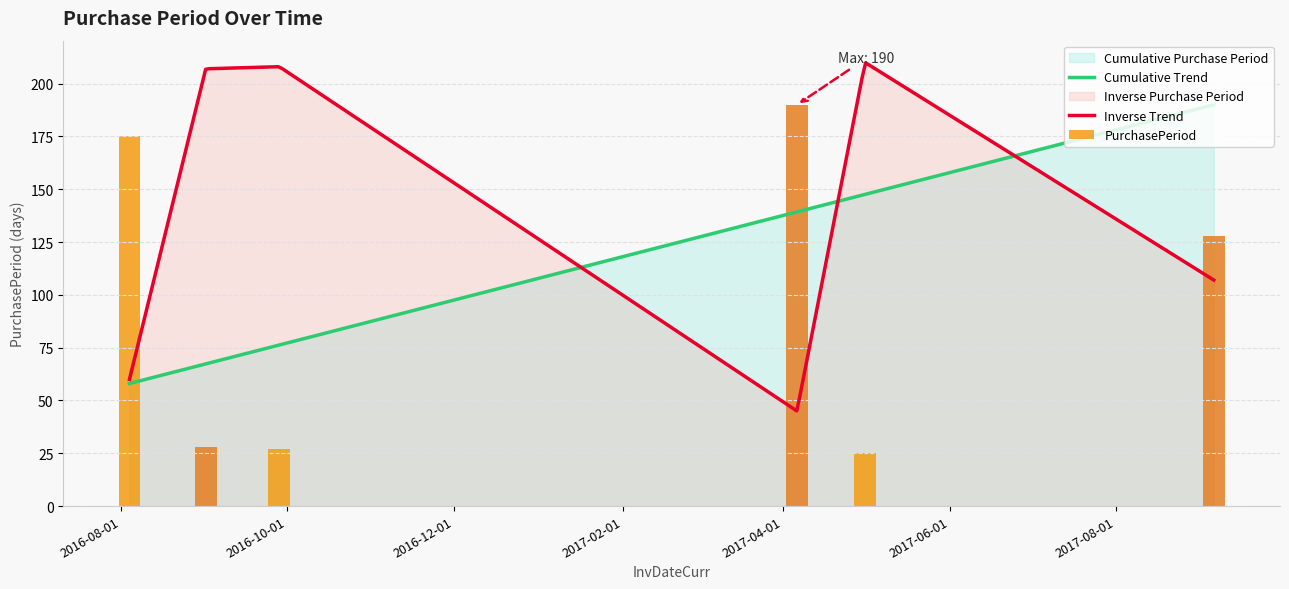

What is the label of the 5th bar from the right?

2016-09-01